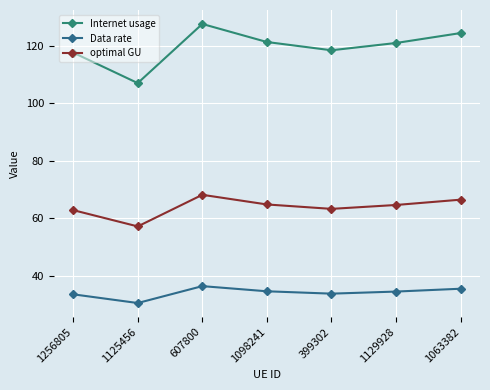

True or false: Internet usage and optimal GU intersect in this chart.

False